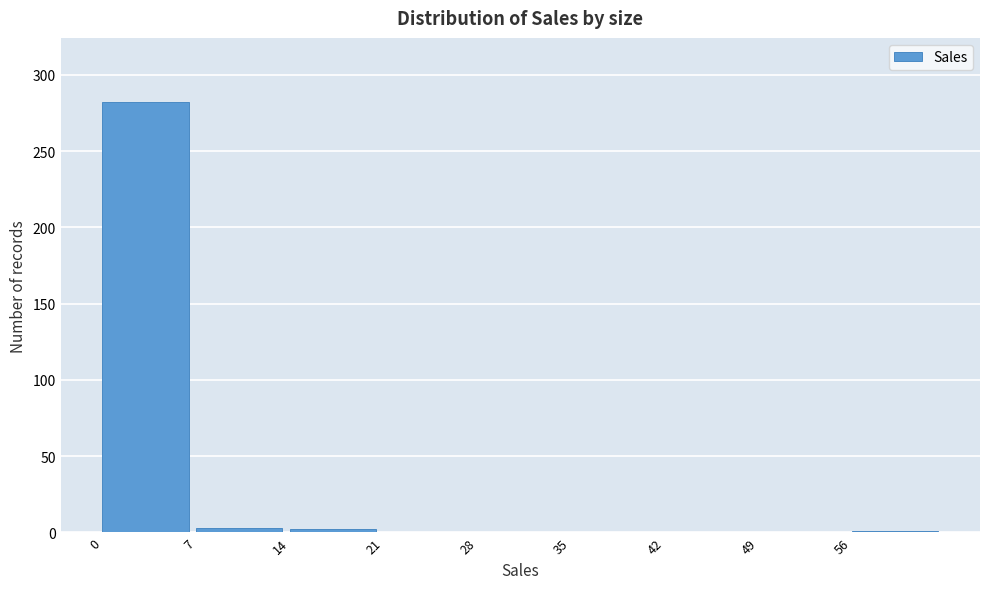

How tall is the bar that spans 0 to 7 on the x-axis? The values are not printed on the chart, so give them approximately, as read against the axis.

280